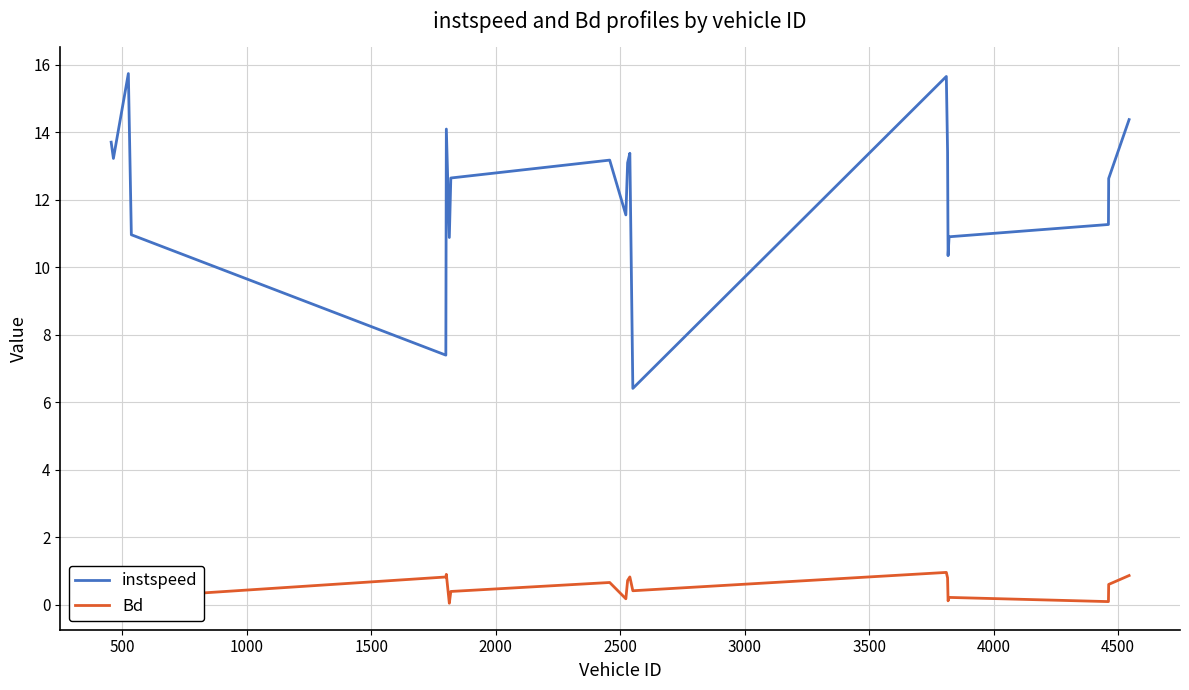

What is the minimum value for instspeed?

6.4